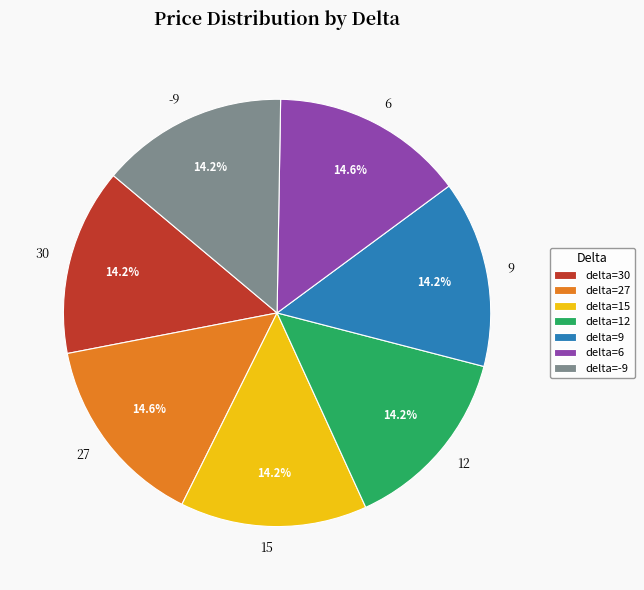

What portion of the pie excludes -9?

85.8%